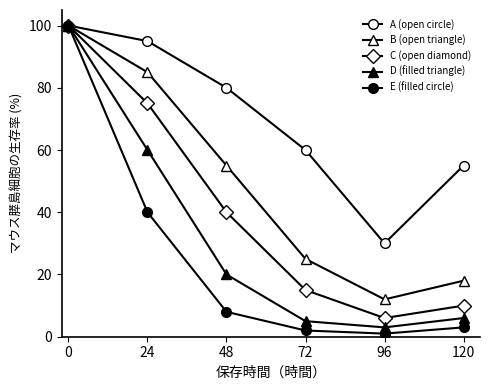

How many lines are shown in the chart?

5